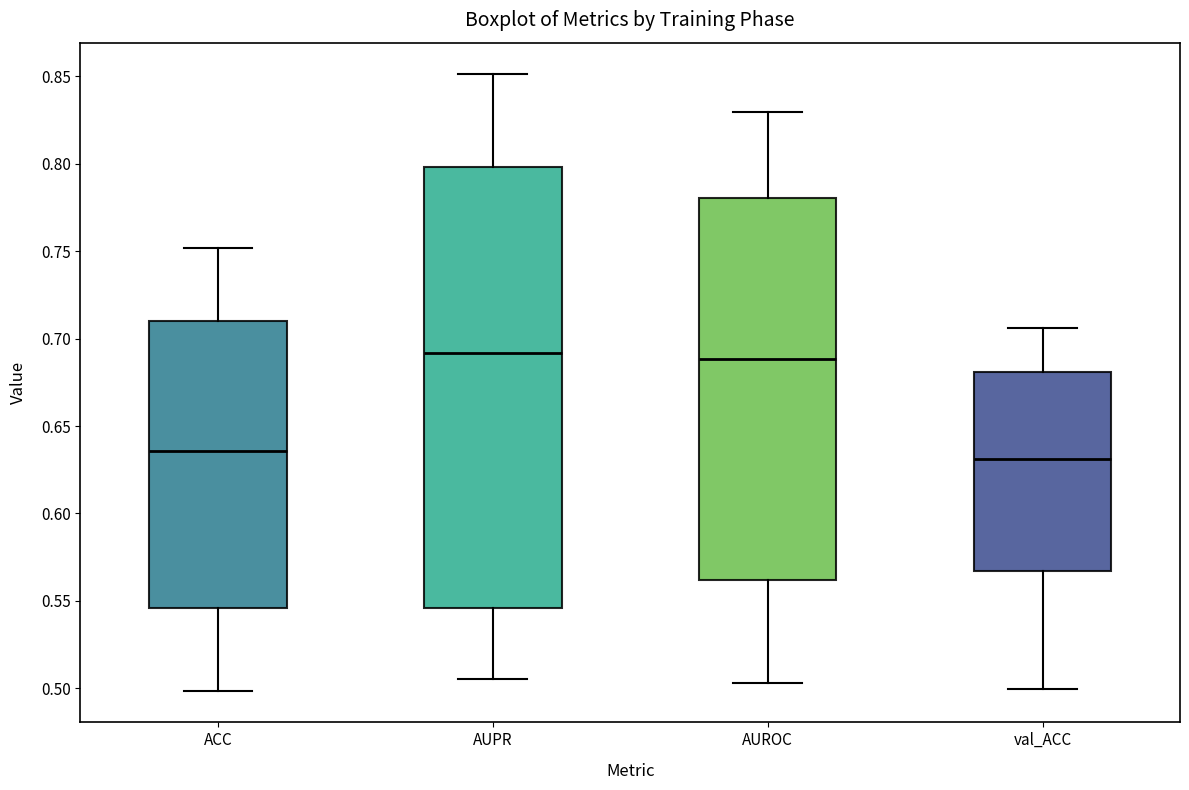

Reading left to right, transcribe this box plot: for each box, give where its median line is, the range the box spans, and where its two whiskers end, as read against the y-axis. The values are not printed on the chart, so give them approximately, as read against the axis.

ACC: median 0.635, box 0.545 to 0.710, whiskers 0.500 to 0.750
AUPR: median 0.690, box 0.545 to 0.800, whiskers 0.505 to 0.850
AUROC: median 0.690, box 0.560 to 0.780, whiskers 0.505 to 0.830
val_ACC: median 0.630, box 0.565 to 0.680, whiskers 0.500 to 0.705